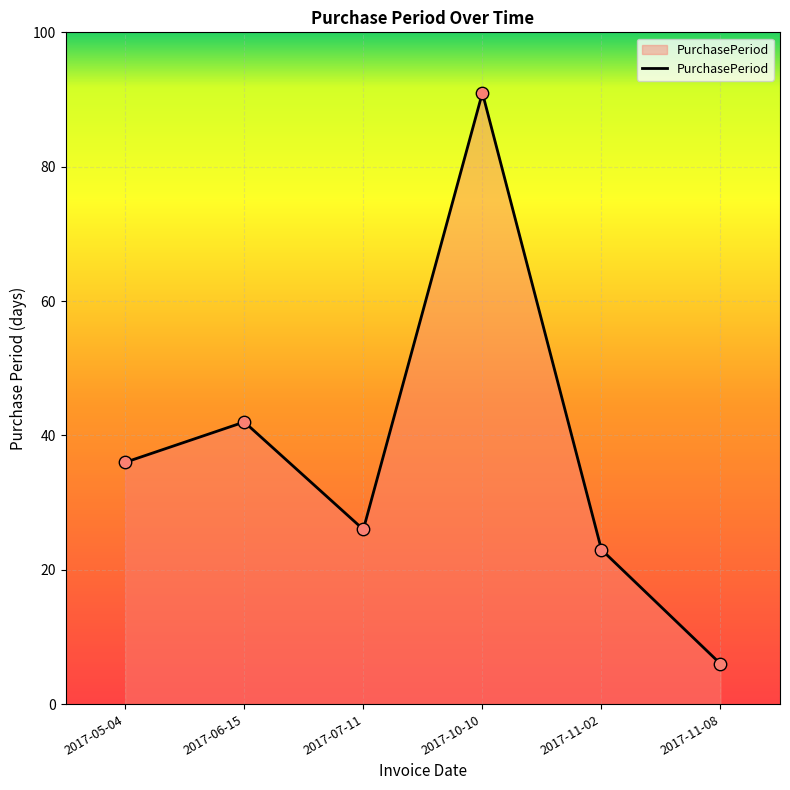

Which has a higher value, 2017-11-02 or 2017-06-15?

2017-06-15